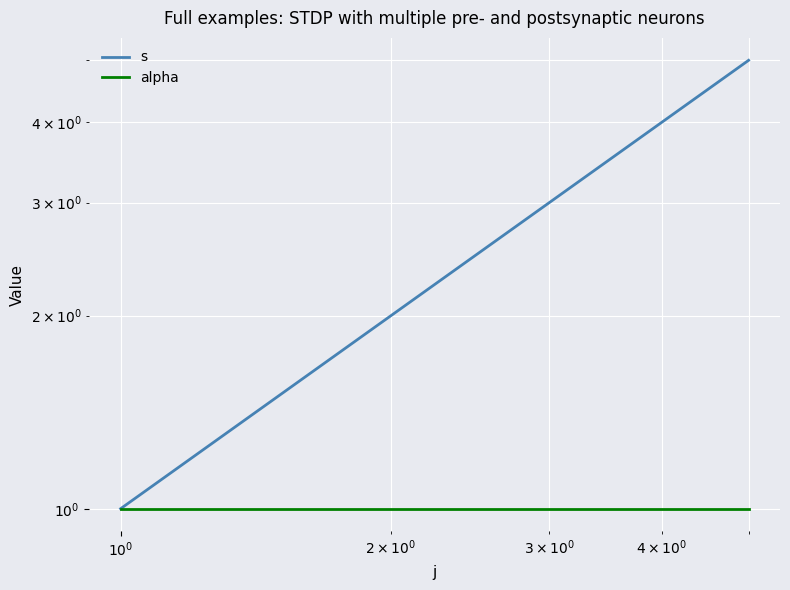

At how many categories does at least one series exceed 3?

2